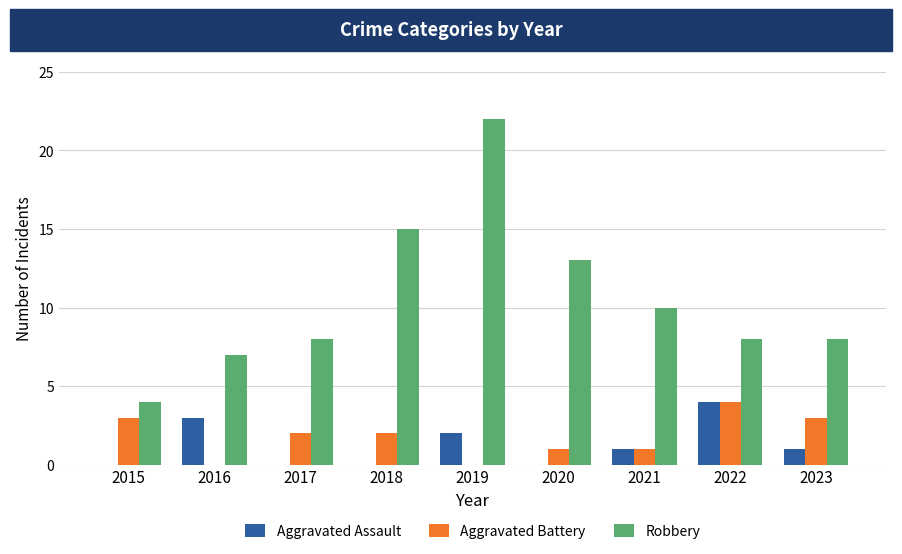

What is the total value across all series at 2023?

12